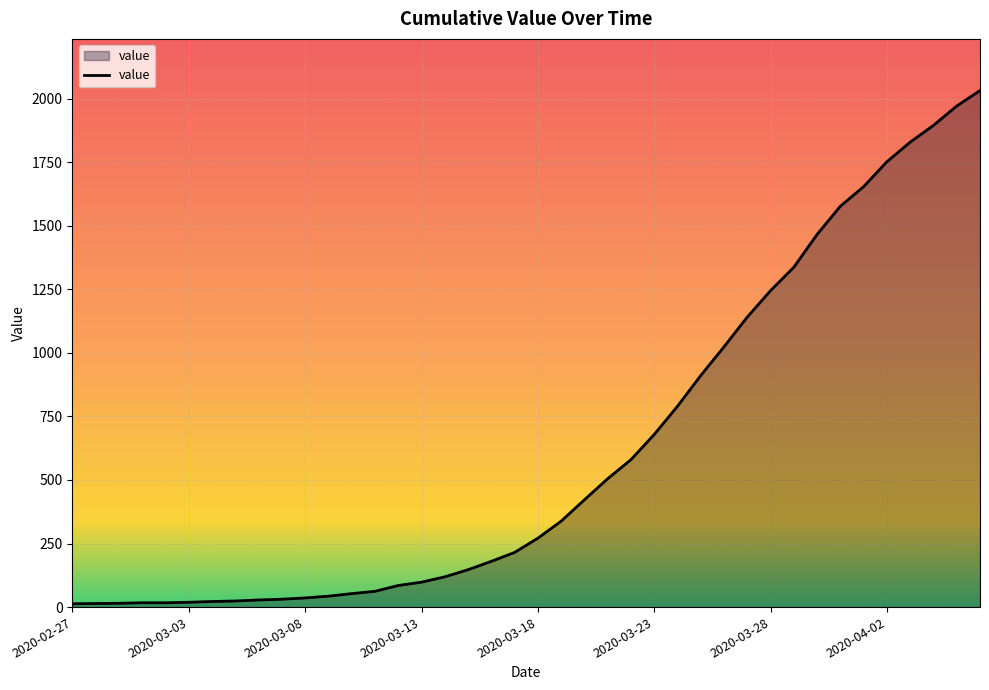

What is the greatest value displayed?

2032